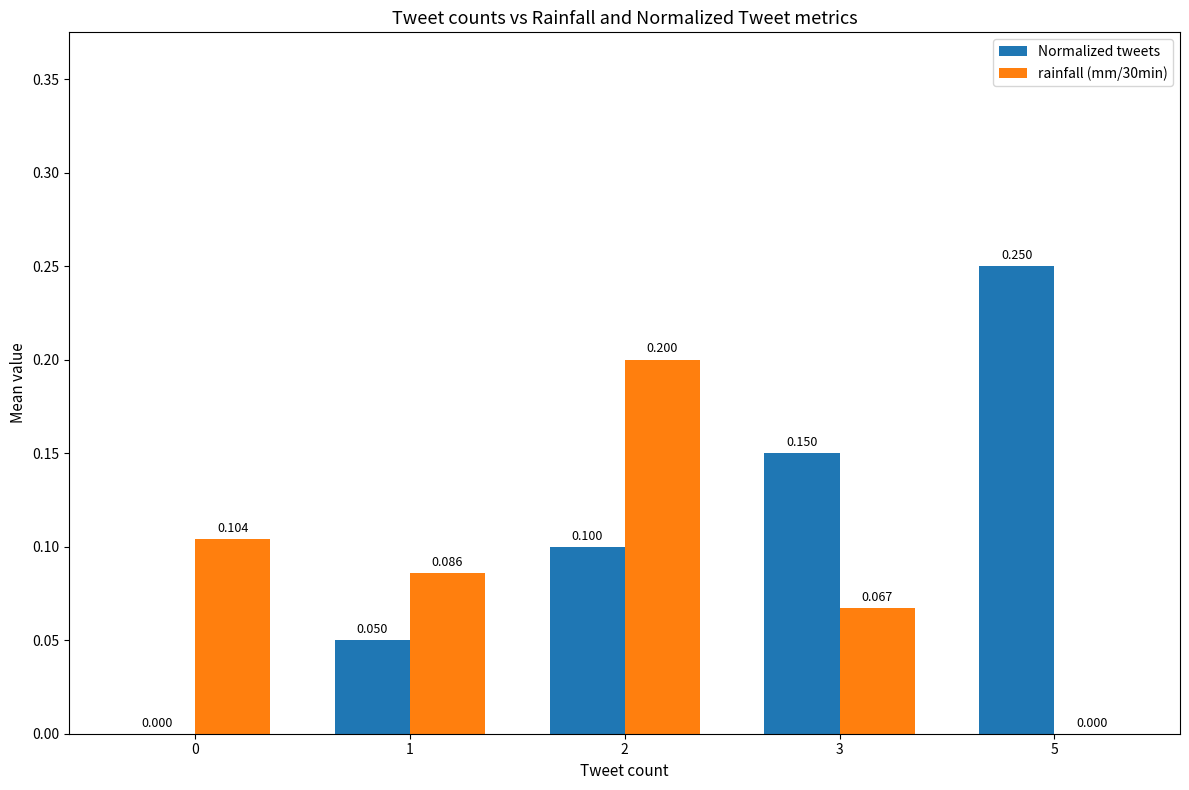

What are all the series names shown in the legend?

Normalized tweets, rainfall (mm/30min)